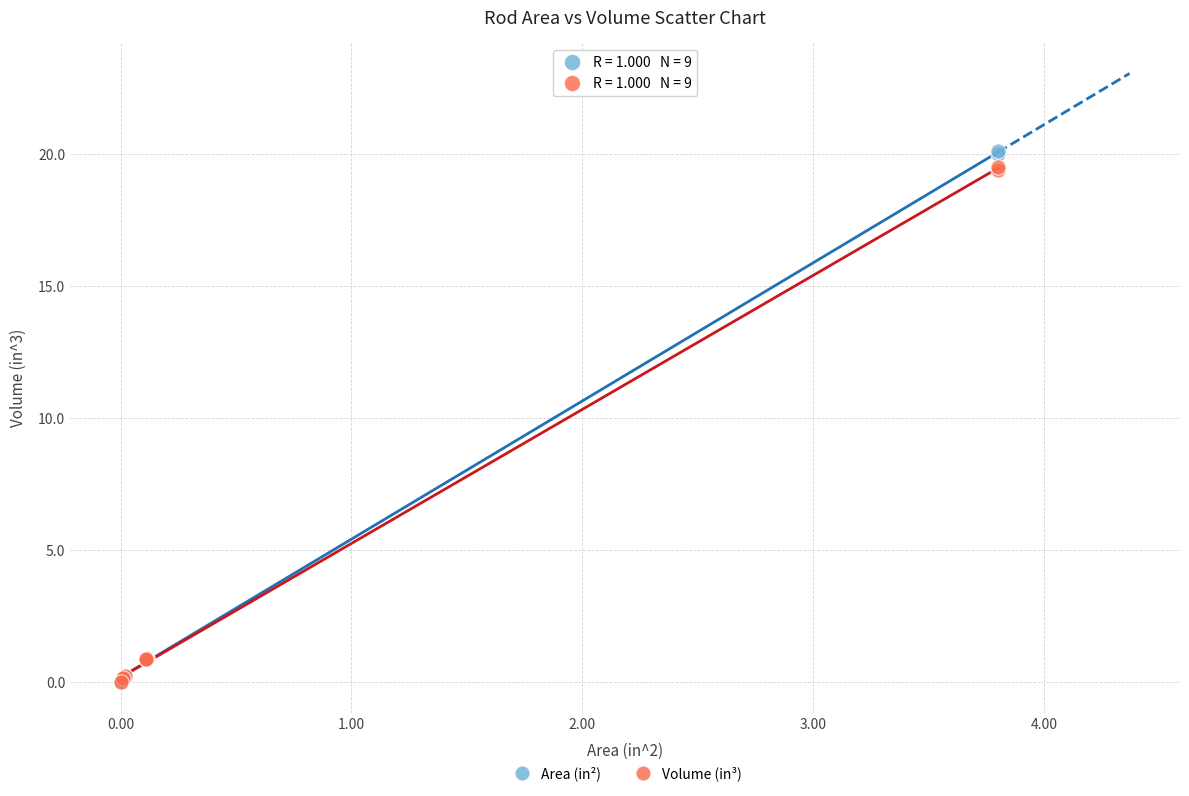

What are all the series names shown in the legend?

Area (in²), Volume (in³)